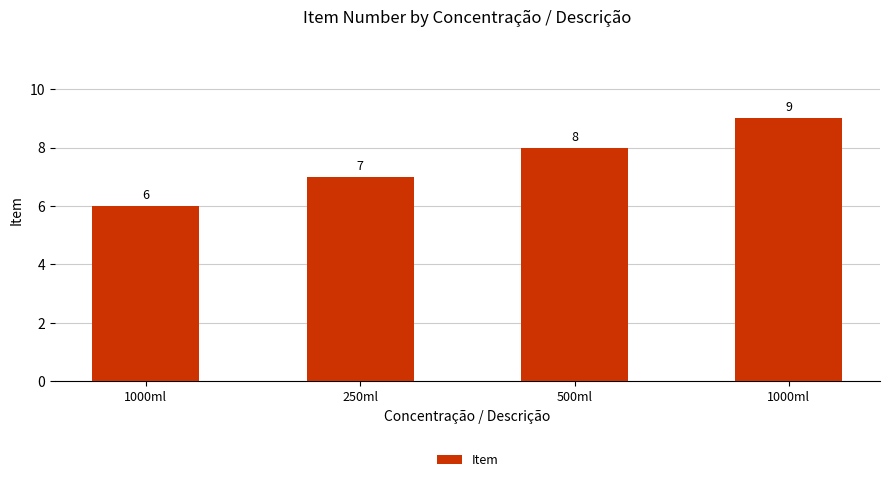

Is it true that the value at 1000ml is 9?

False